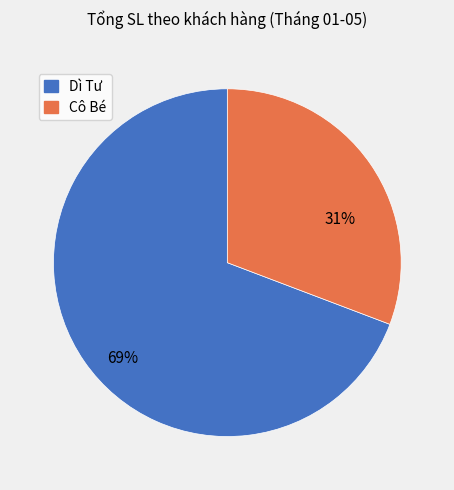

How many segments does this pie chart have?

2